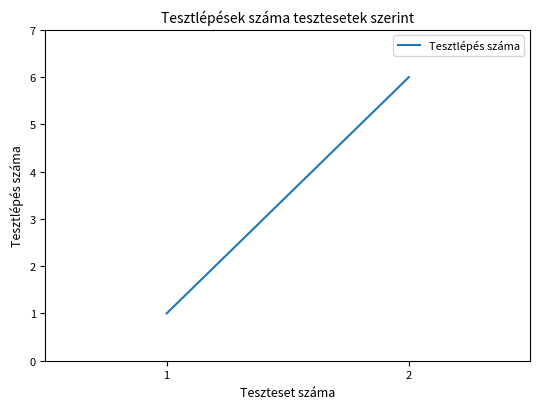

Between 2 and 1, which is larger?

2